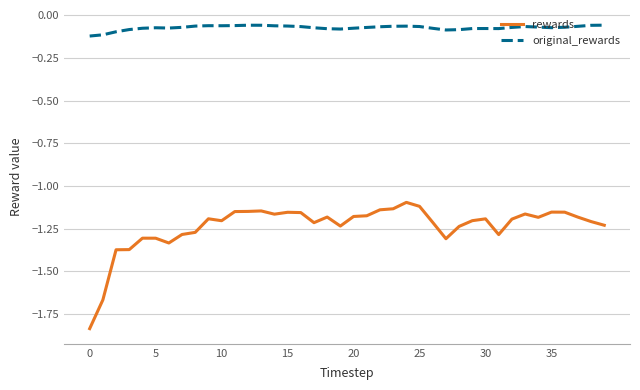

True or false: rewards and original_rewards intersect in this chart.

False